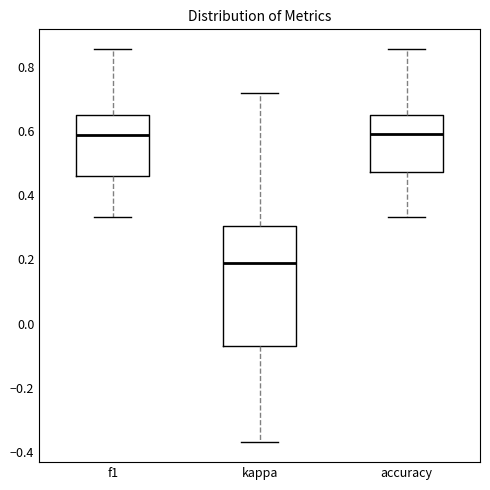

Which box is the tallest, from its lower edge to its upper edge?

kappa